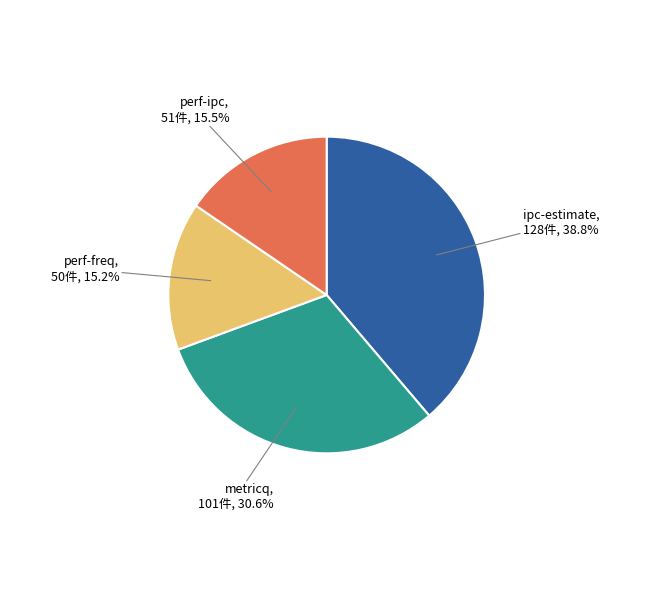

Is the sum of ipc-estimate and metricq greater than half?

Yes